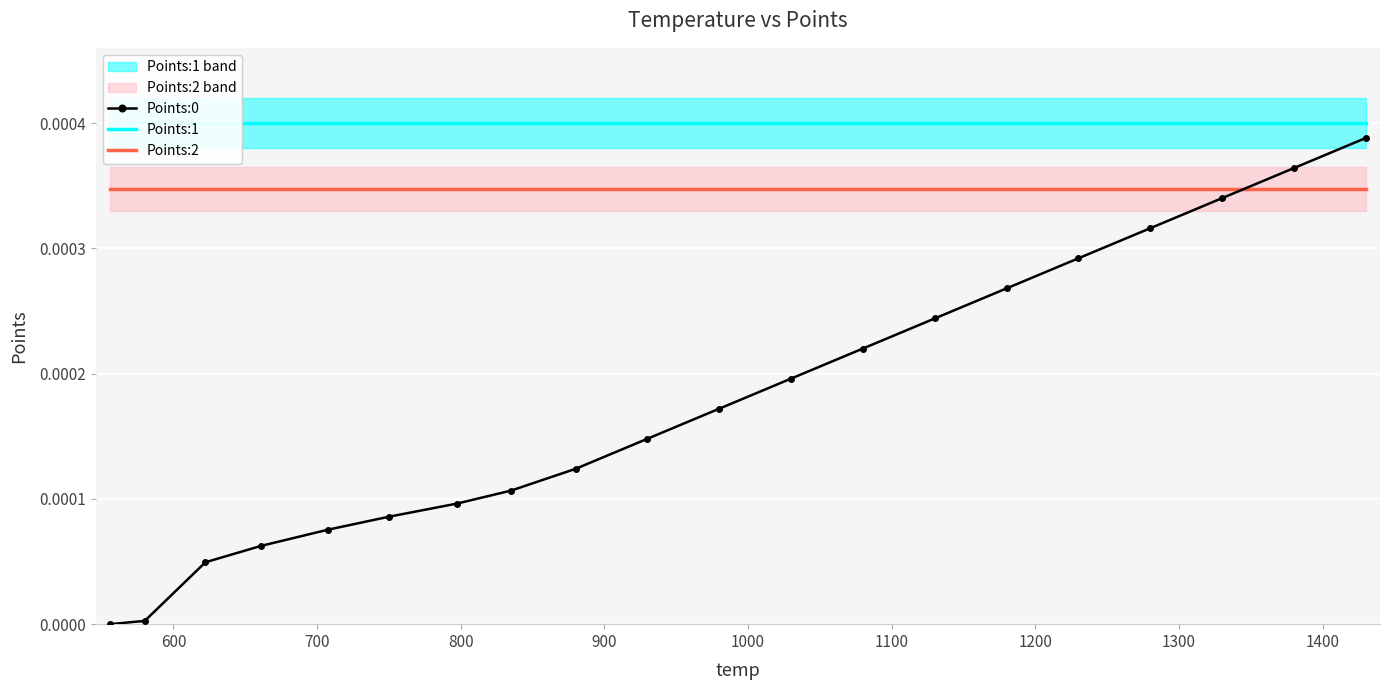

Rank the series by their average value, from highest to lowest.

Points:1, Points:2, Points:0